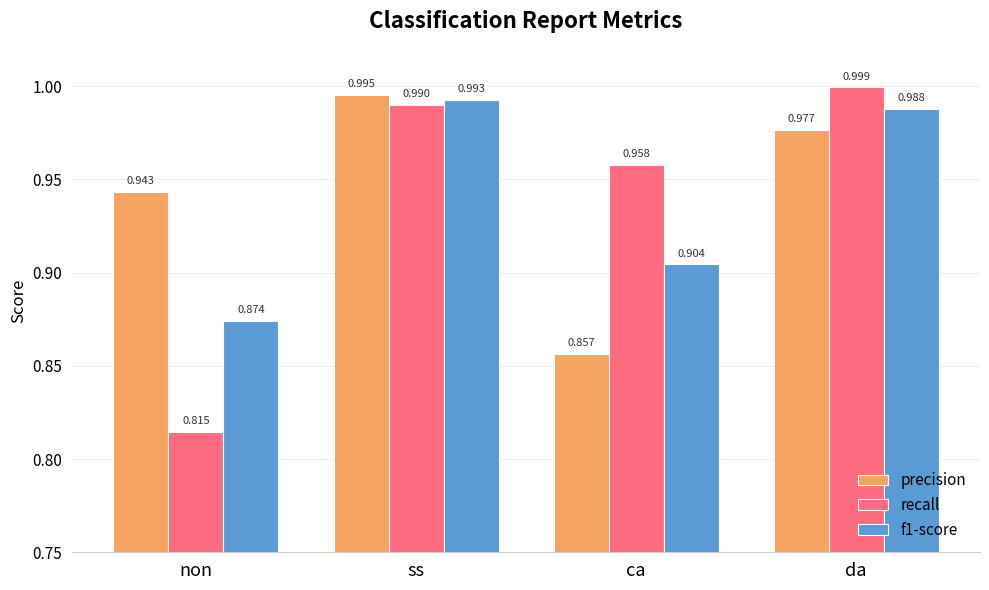

How many groups of bars are there?

4